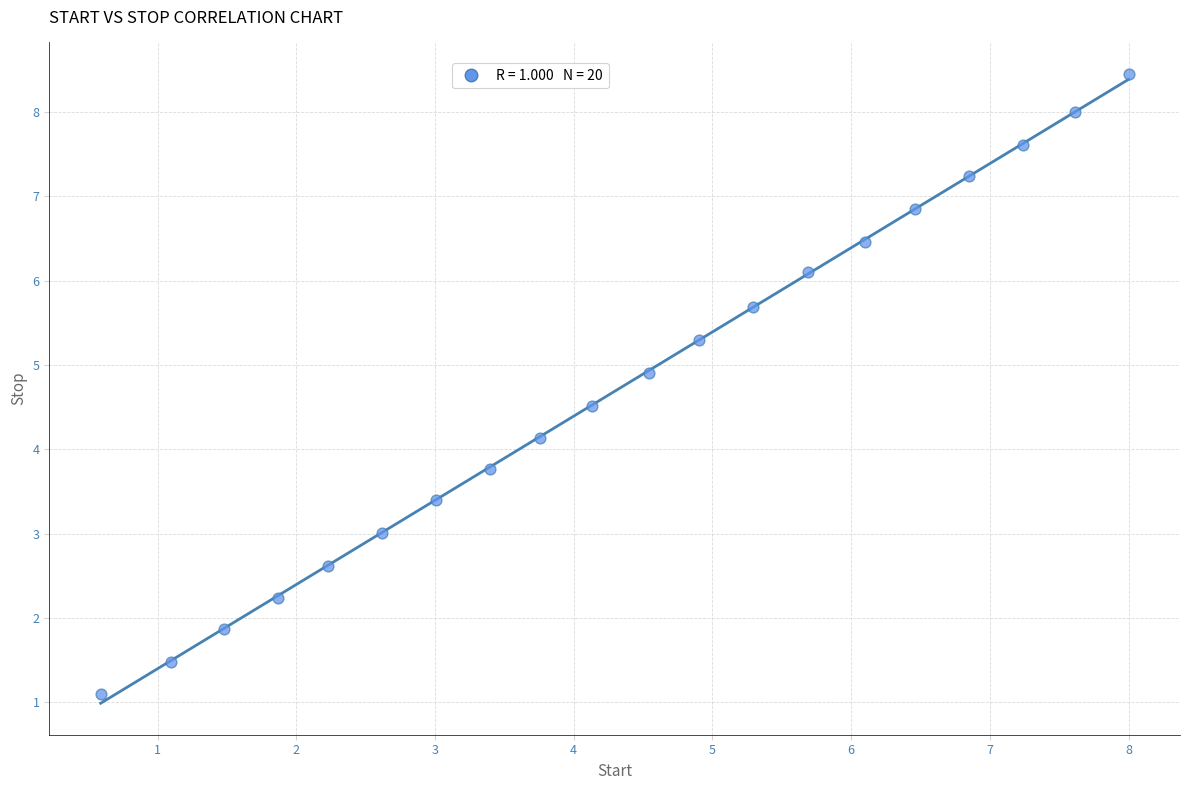

What is the range of X values (max minus min)?

7.4